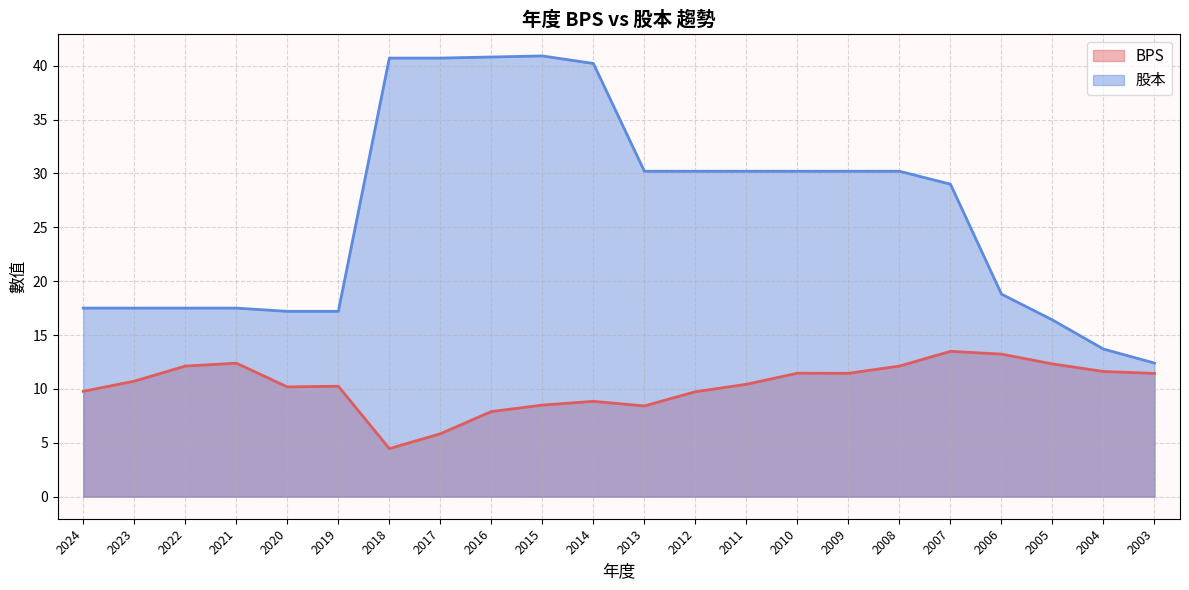

Rank the categories by BPS value from highest to lowest.

2007, 2006, 2021, 2005, 2022, 2008, 2004, 2010, 2009, 2003, 2023, 2011, 2019, 2020, 2024, 2012, 2014, 2015, 2013, 2016, 2017, 2018